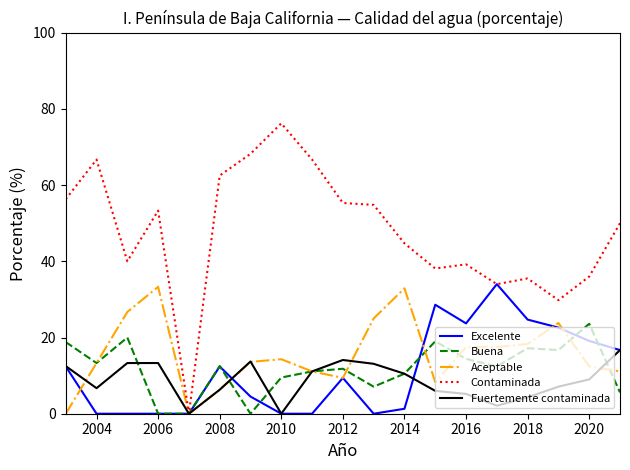

What are all the series names shown in the legend?

Excelente, Buena, Aceptable, Contaminada, Fuertemente contaminada